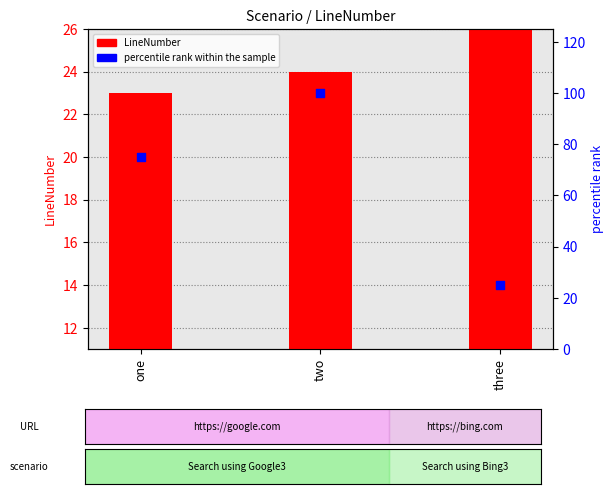

Which series has the largest total across all categories?

percentile rank within the sample